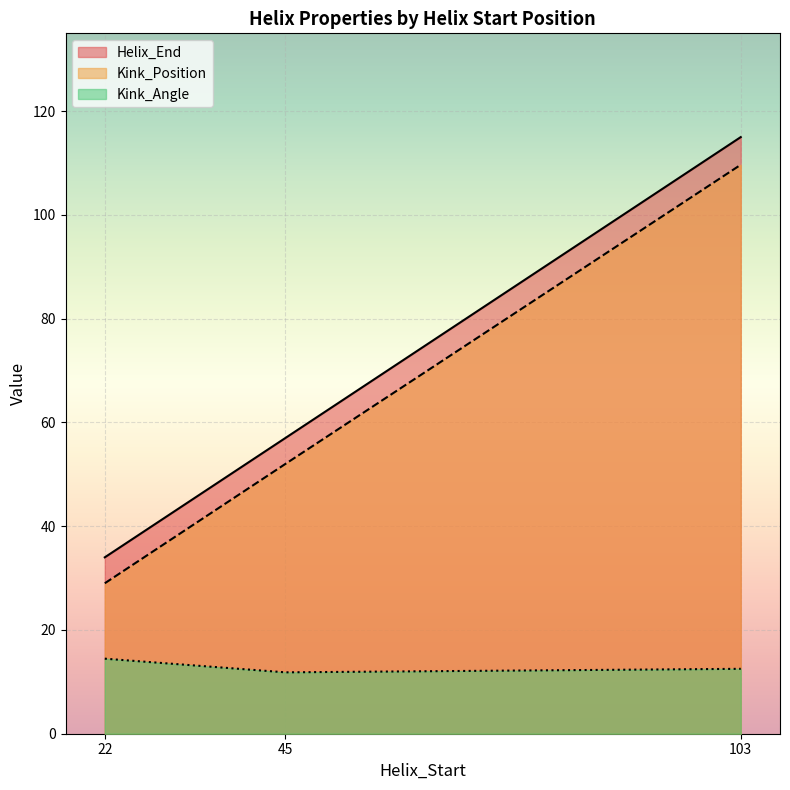

Which category has the highest value in the Kink_Position series?

103